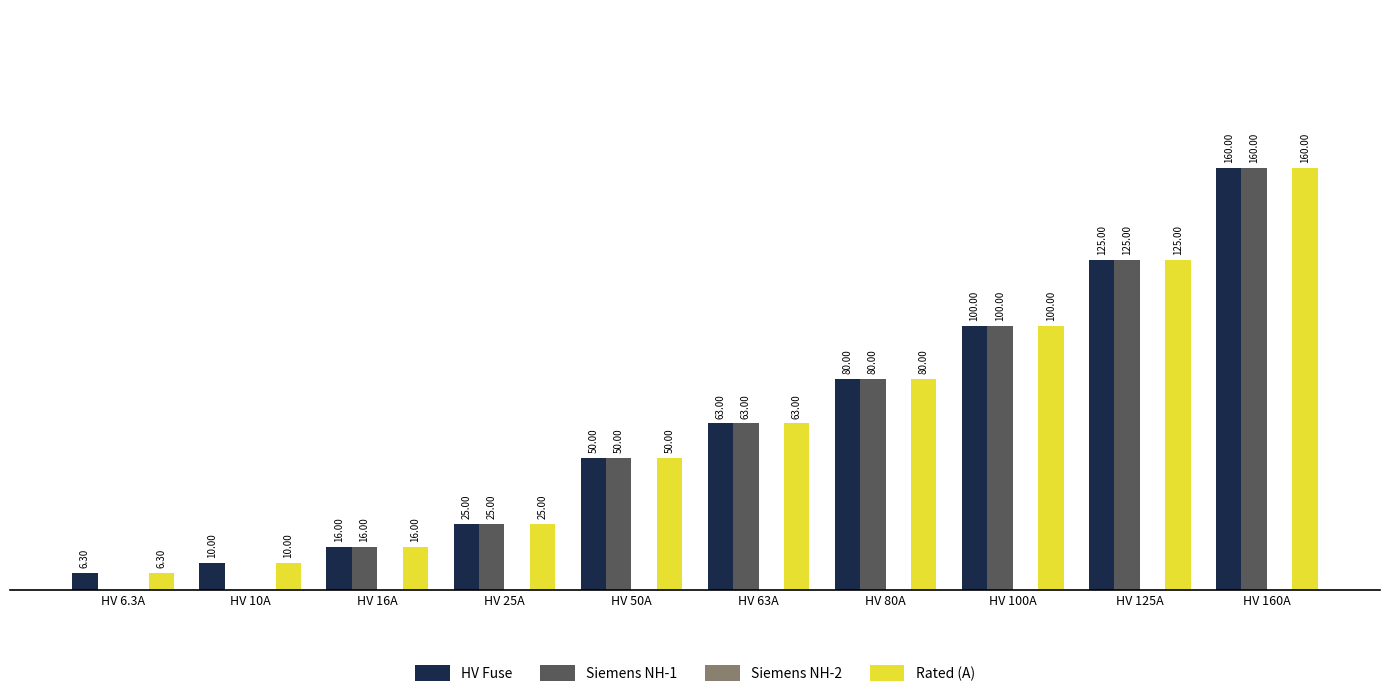

At which label does Rated (A) reach its peak?

HV 160A